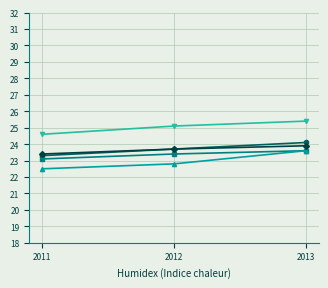

What is the difference between the highest and lowest values at 2012?

2.3